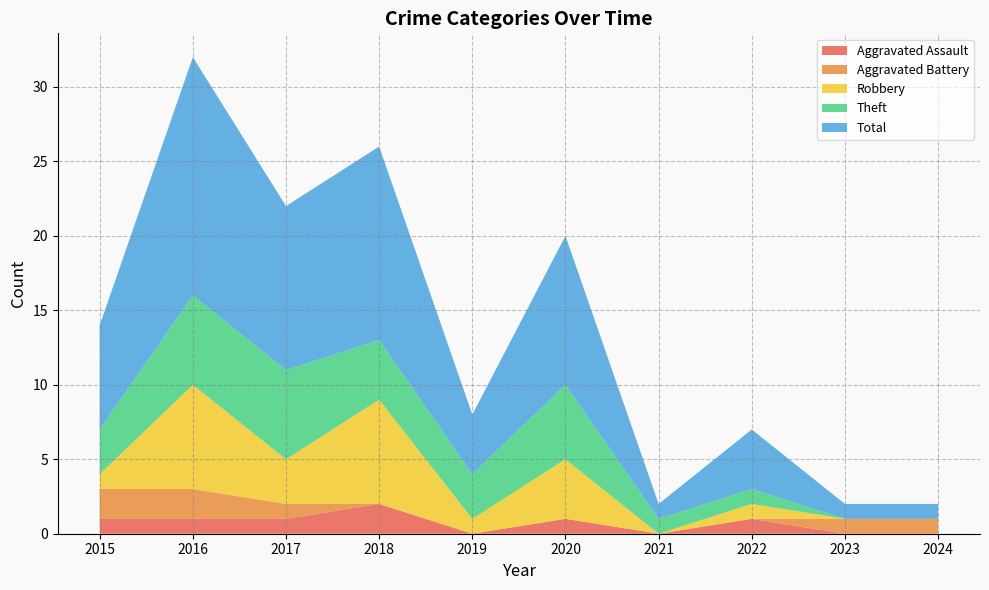

Reading left to right, what are all the values shown in this chart?

Aggravated Assault: 2015=1	2016=1	2017=1	2018=2	2019=0	2020=1	2021=0	2022=1	2023=0	2024=0
Aggravated Battery: 2015=2	2016=2	2017=1	2018=0	2019=0	2020=0	2021=0	2022=0	2023=1	2024=1
Robbery: 2015=1	2016=7	2017=3	2018=7	2019=1	2020=4	2021=0	2022=1	2023=0	2024=0
Theft: 2015=3	2016=6	2017=6	2018=4	2019=3	2020=5	2021=1	2022=1	2023=0	2024=0
Total: 2015=7	2016=16	2017=11	2018=13	2019=4	2020=10	2021=1	2022=4	2023=1	2024=1